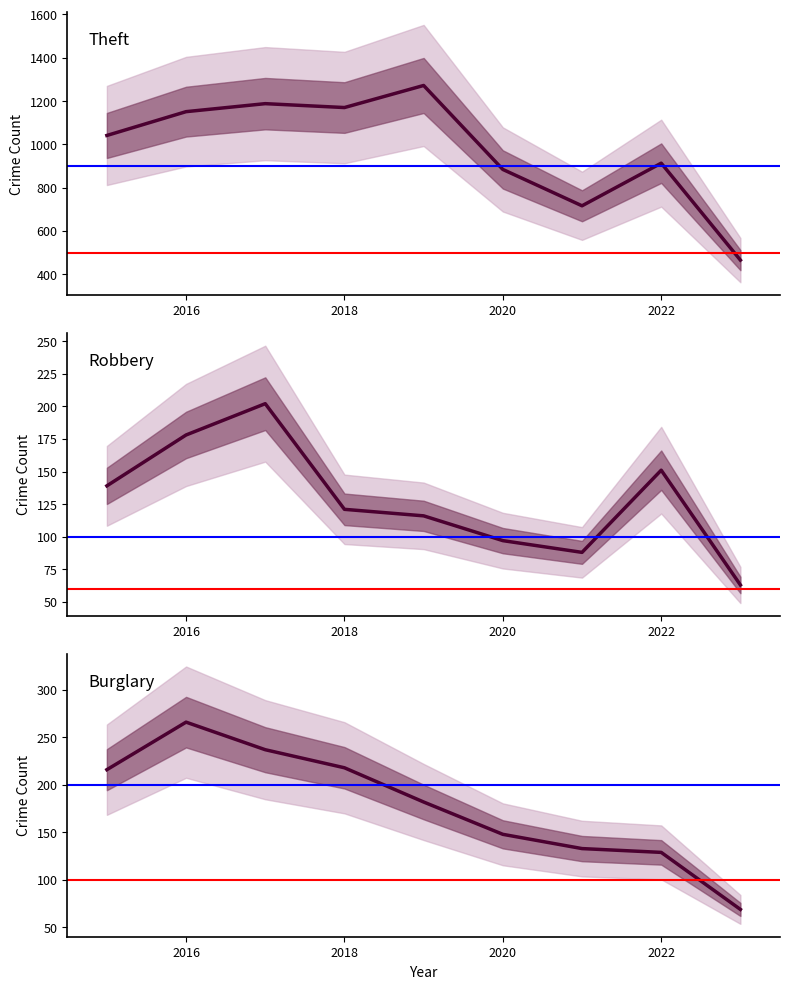

In Robbery, how many points are lower than both neighbors (excluding endpoints)?

1